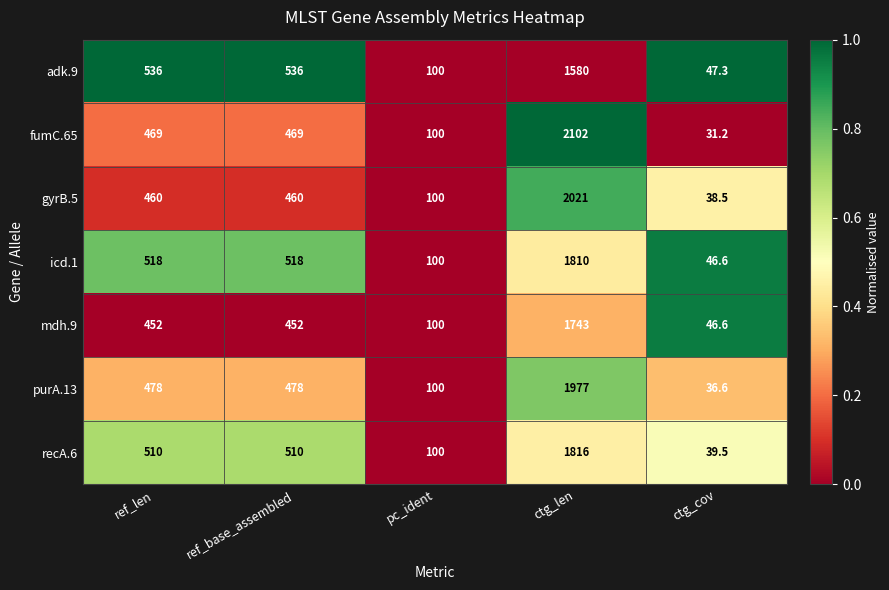

What is the difference between the gyrB.5 values at ref_base_assembled and ctg_len?

1561.0